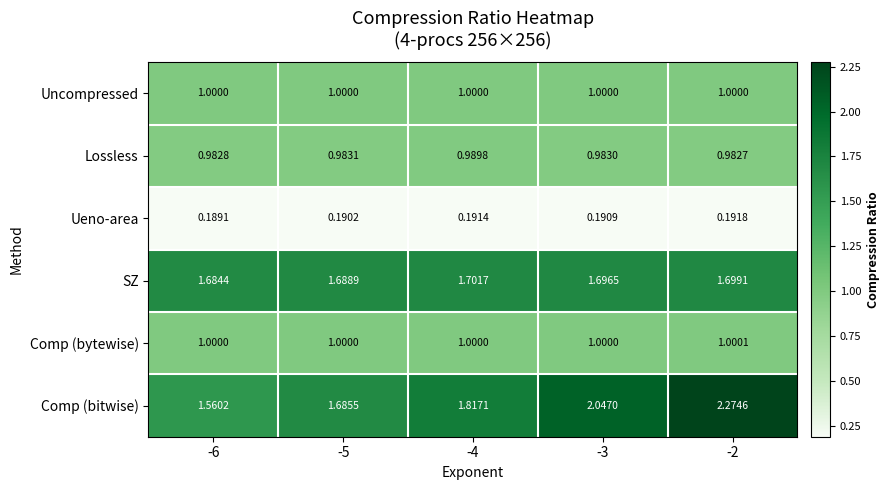

List the series in order of their peak value, lowest first.

Ueno-area, Lossless, Uncompressed, Comp (bytewise), SZ, Comp (bitwise)